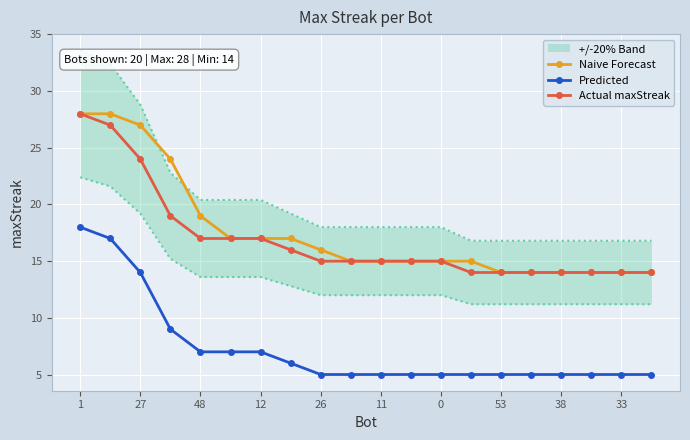

How many lines are shown in the chart?

3